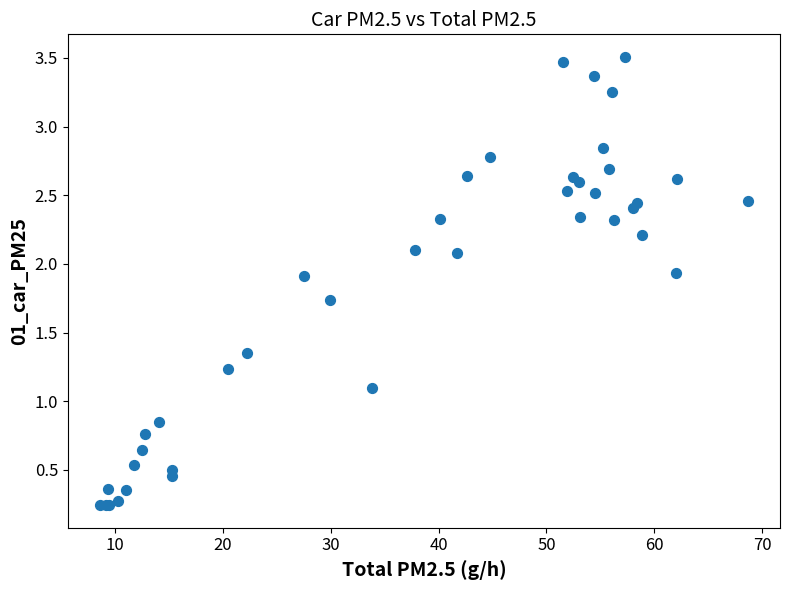

What Y value in the scatter plot is closest to 1?

1.1